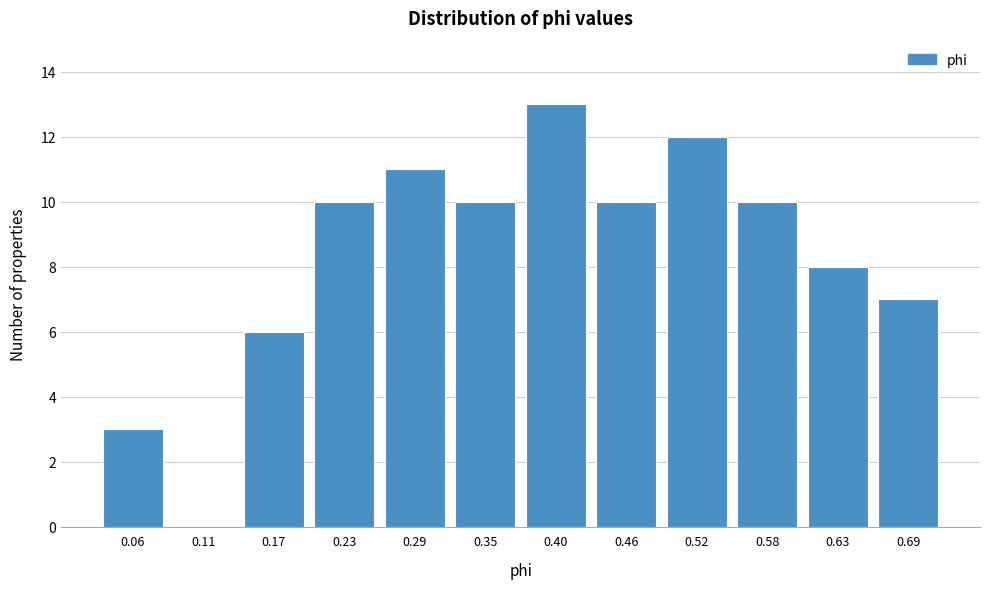

Reading left to right, extract all data points from this chart.

0.06=3	0.11=0	0.17=6	0.23=10	0.29=11	0.35=10	0.40=13	0.46=10	0.52=12	0.58=10	0.63=8	0.69=7